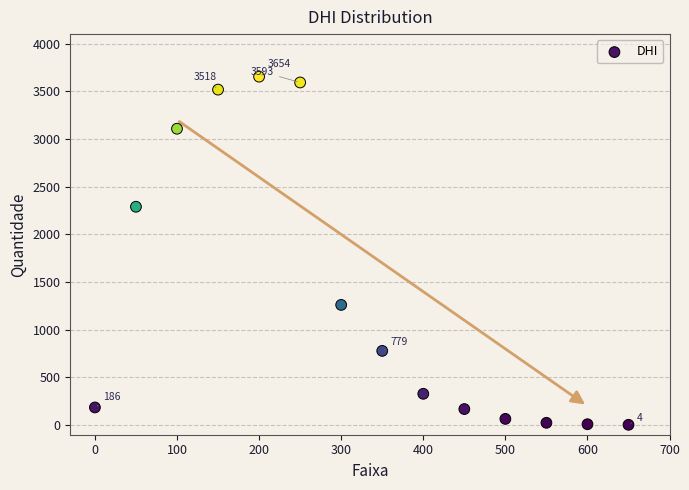

What is the range of Y values (max minus min)?

3650